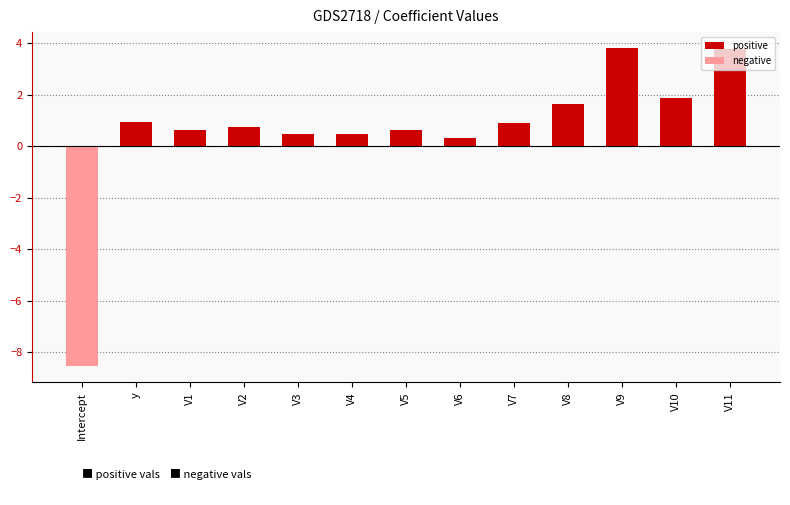

What is the value of the 5th bar from the left?

0.5